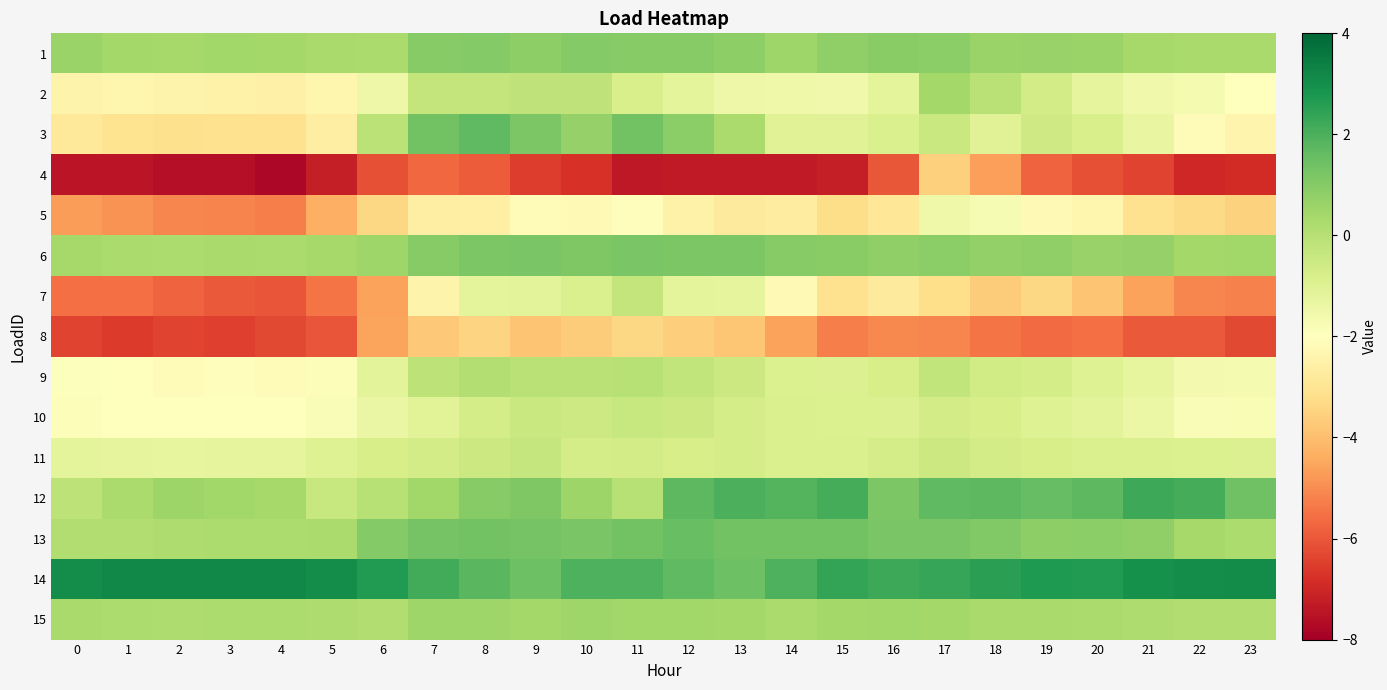

Which category has the highest value across all series?

2